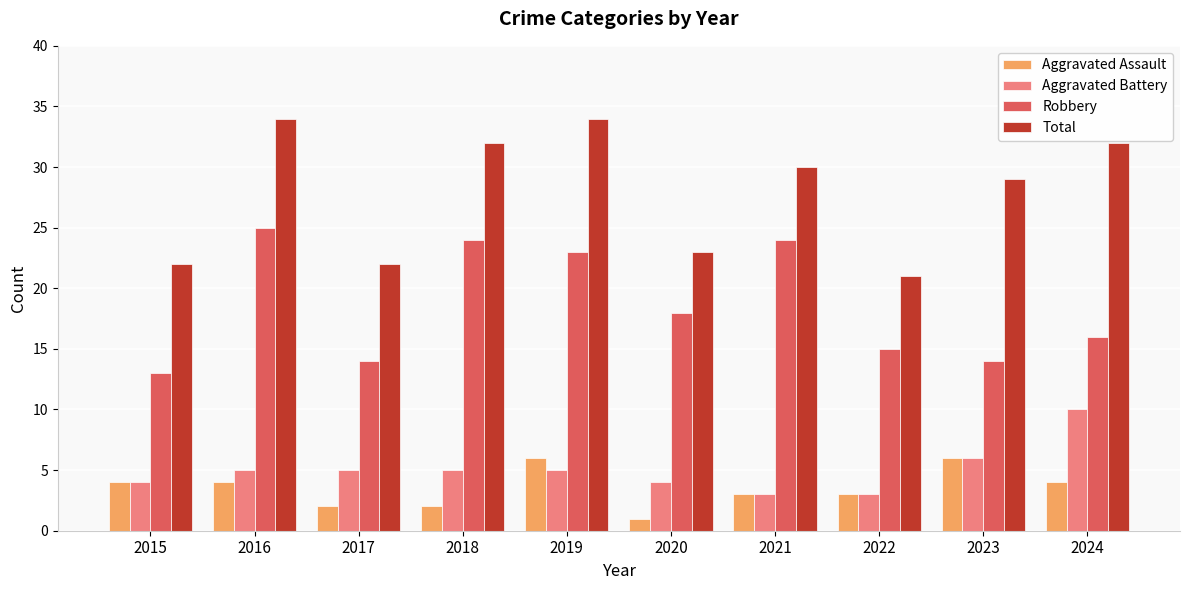

List the series in order of their peak value, highest first.

Total, Robbery, Aggravated Battery, Aggravated Assault